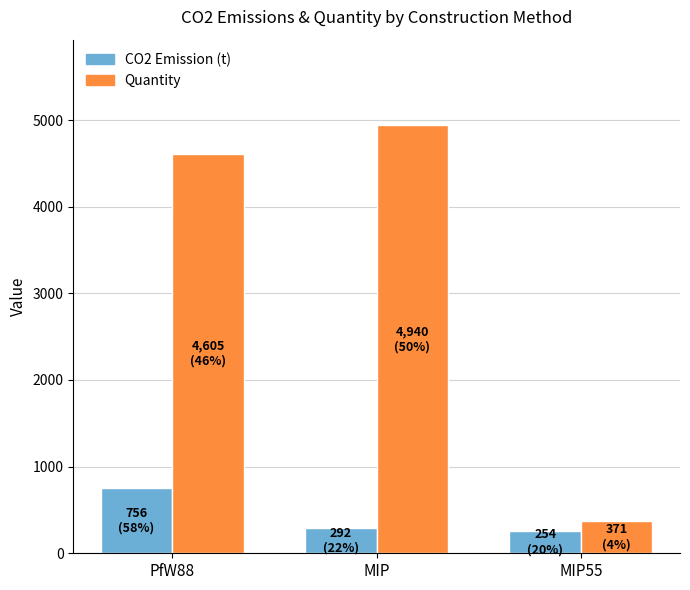

Which series has the largest total across all categories?

Quantity